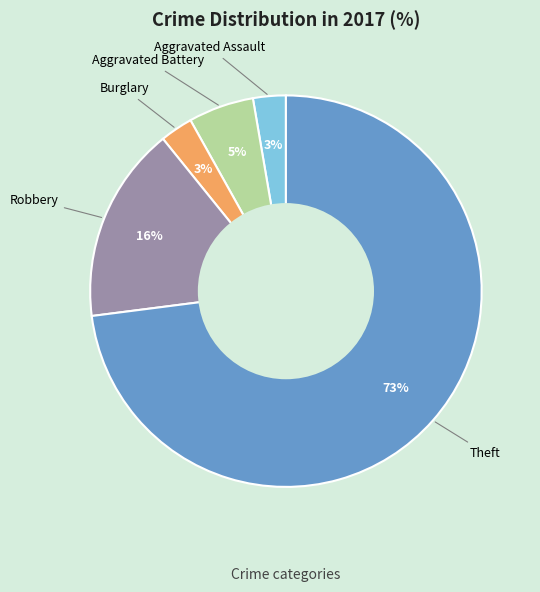

To the nearest percent, what is the average slice percentage?

20%